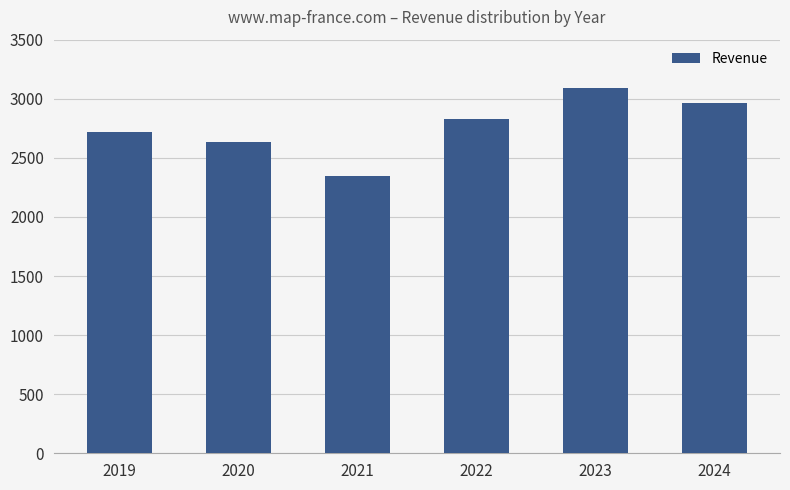

The value at 2021 is 3432.4. True or false?

False